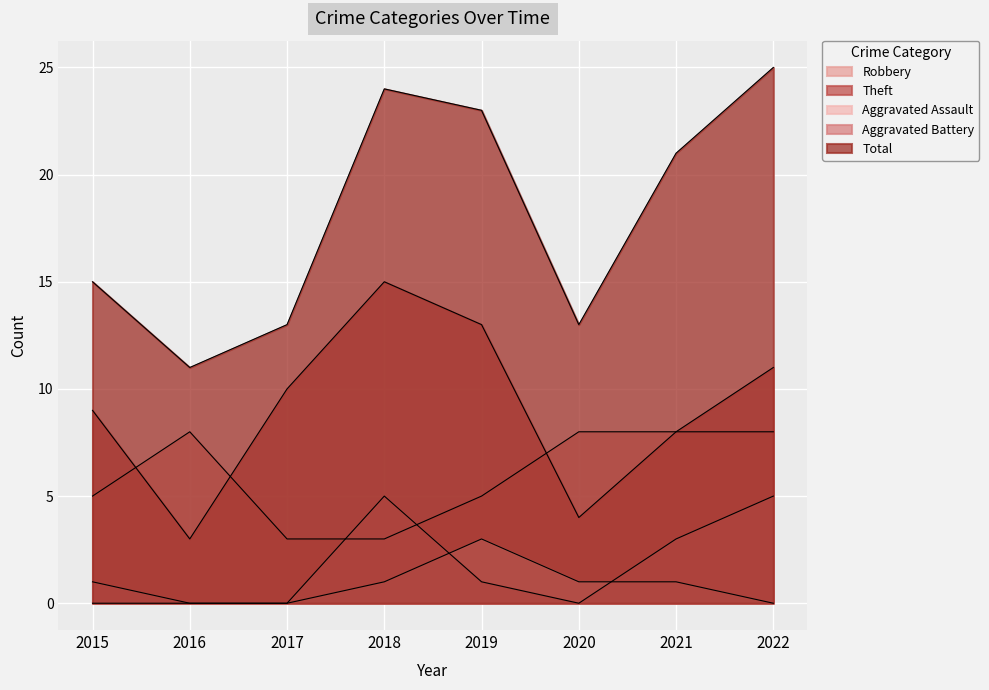

Is it true that Robbery equals 4 at 2022?

False